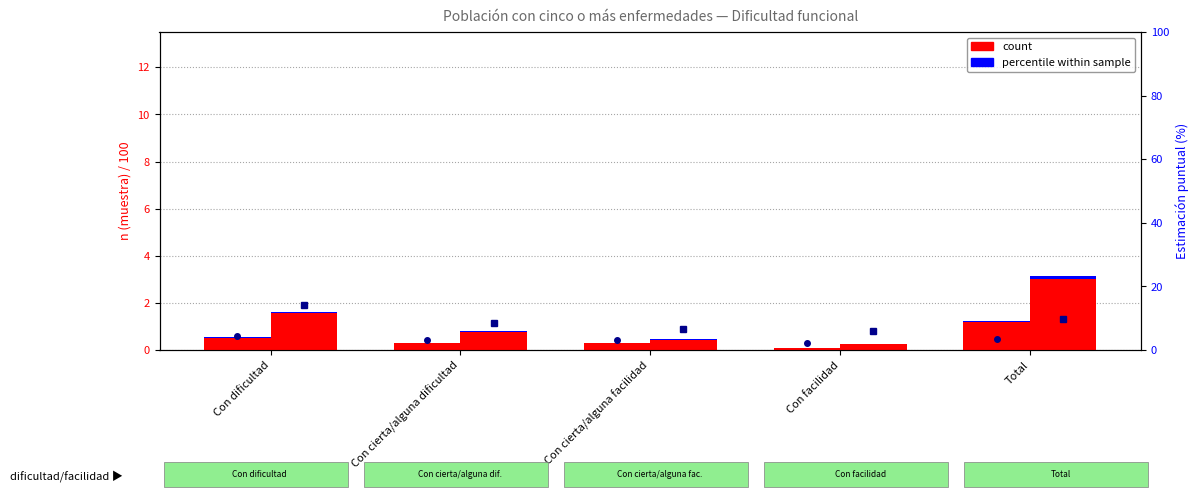

The Hombre - Sí (pct rank) series shows 0.0 at Con cierta/alguna facilidad. True or false?

False